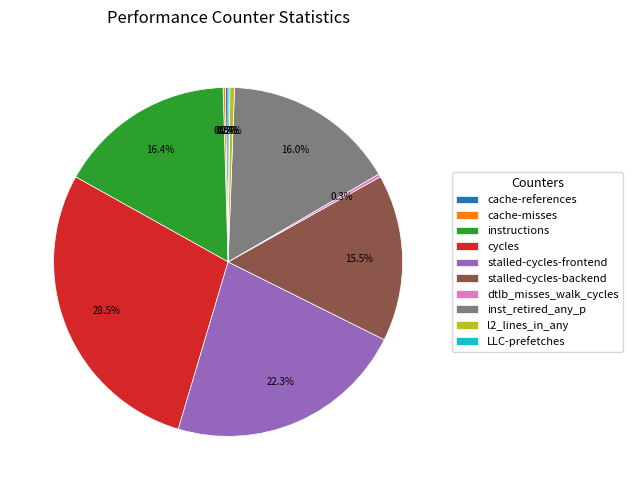

Between stalled-cycles-backend and dtlb_misses_walk_cycles, which is larger?

stalled-cycles-backend